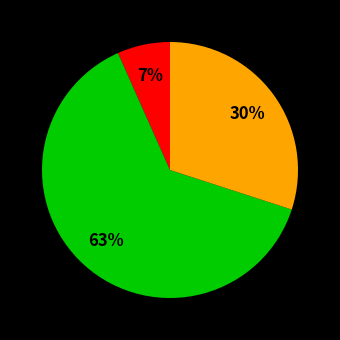

To the nearest percent, what is the average slice percentage?

33%